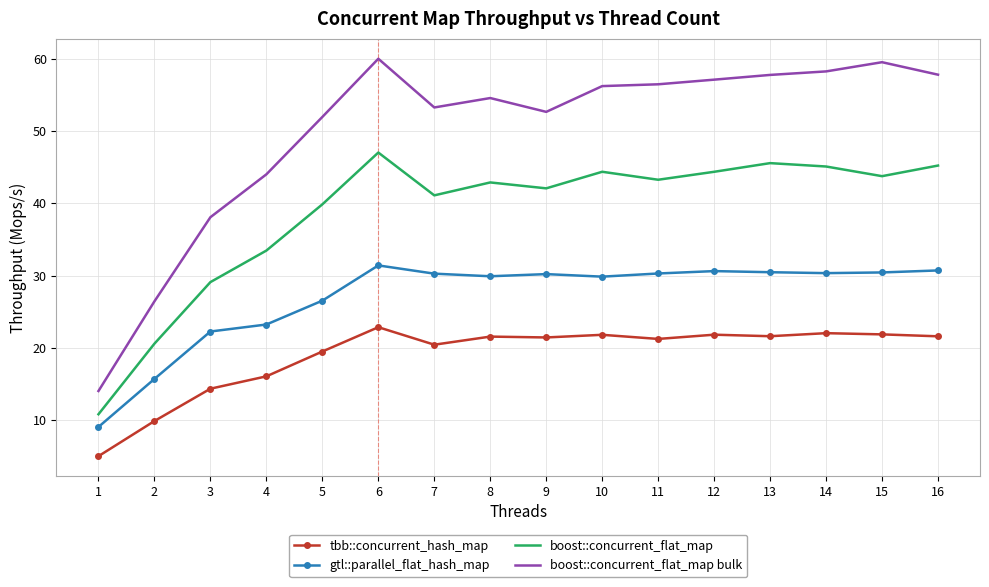

How many distinct data groups are displayed?

4